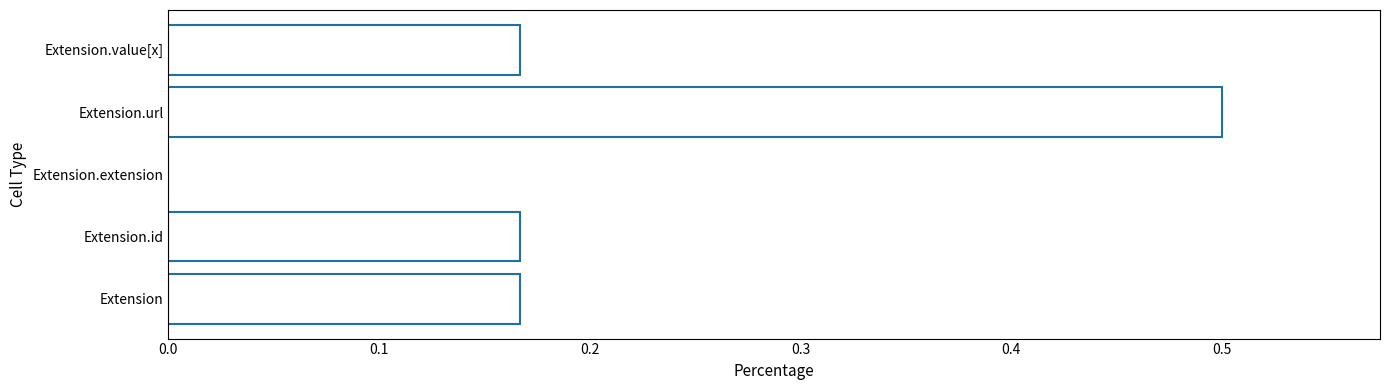

How many distinct data groups are displayed?

1